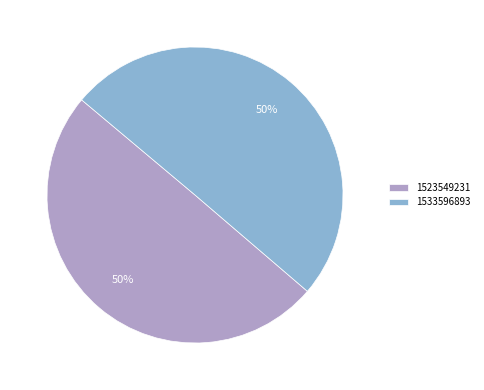

True or false: 1533596893 accounts for 39% of the total.

False